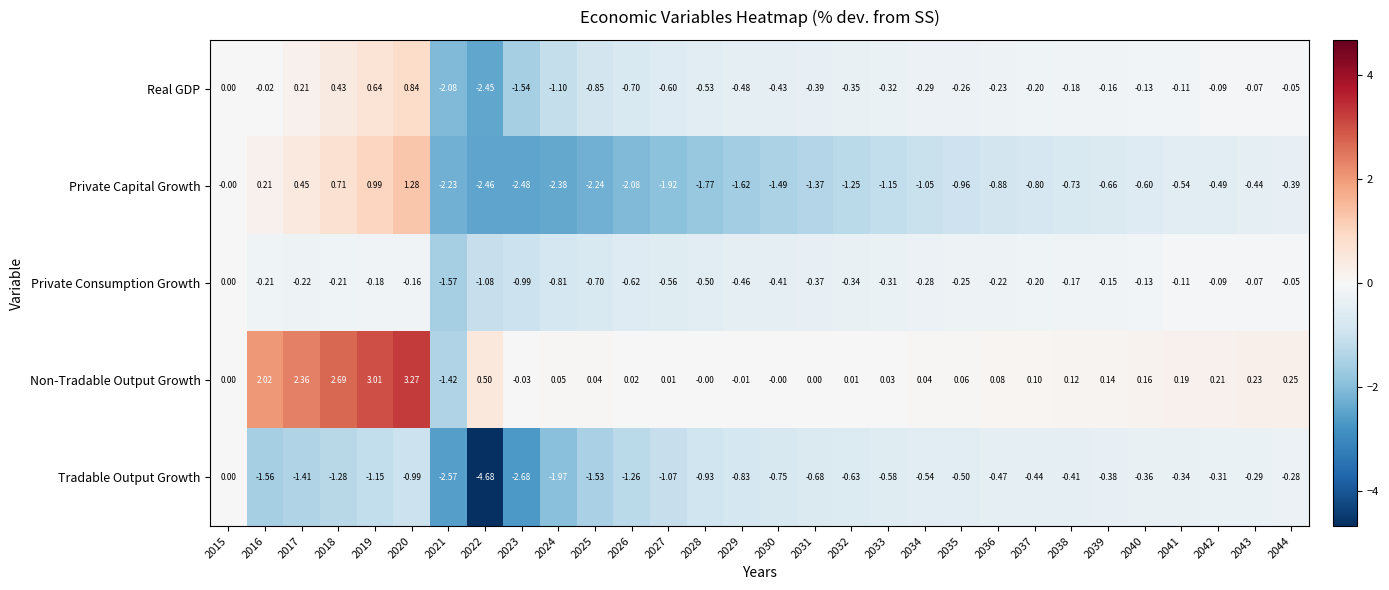

How many data points does each series have?

30